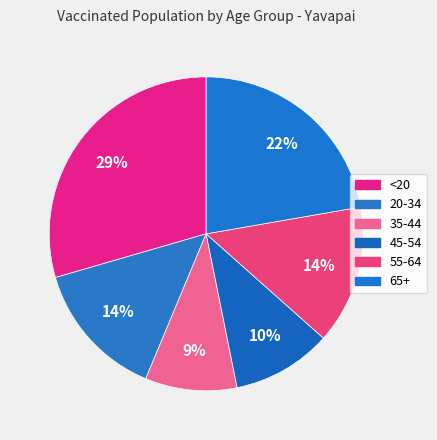

What percentage is the 45-54 slice, to the nearest percent?

10%